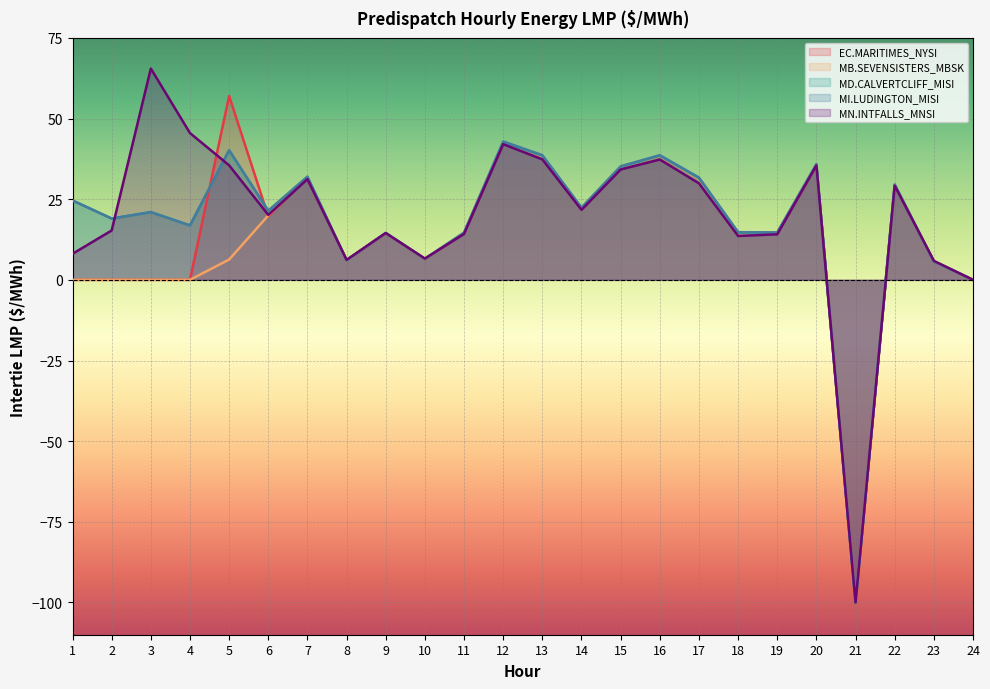

At which label does EC.MARITIMES_NYSI:LMP first exceed 14?

5